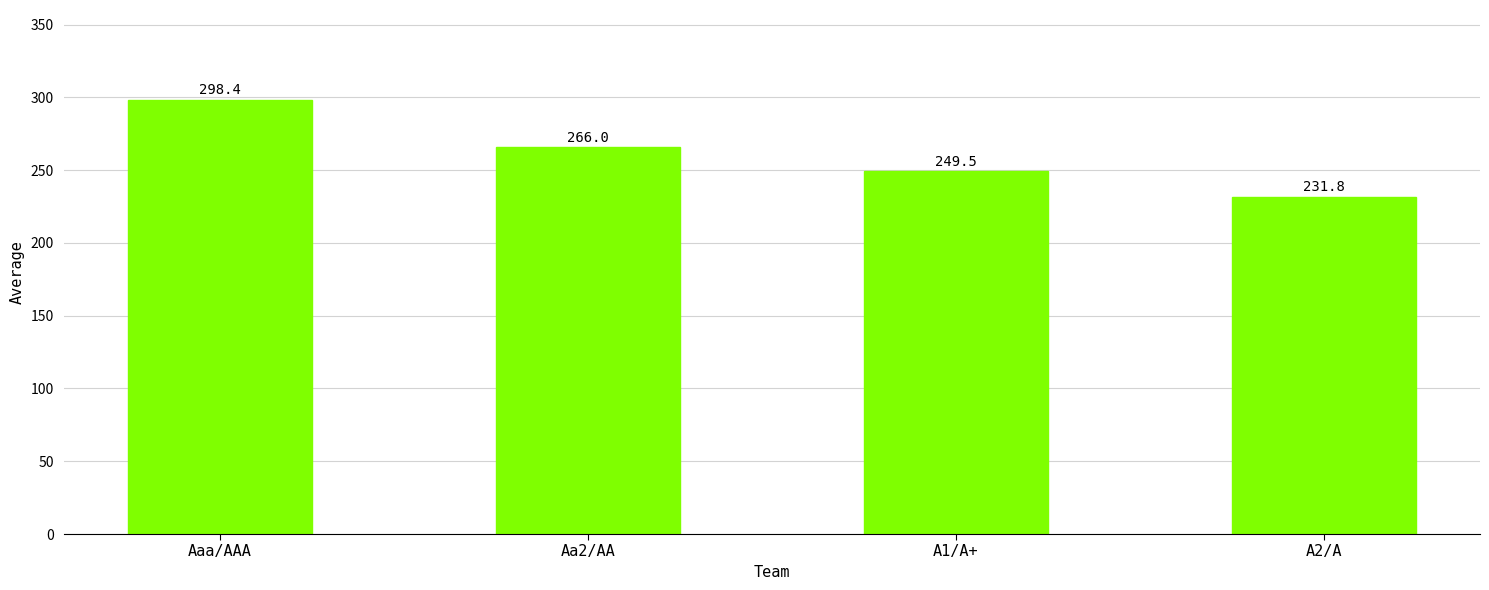

Are the bars horizontal?

No